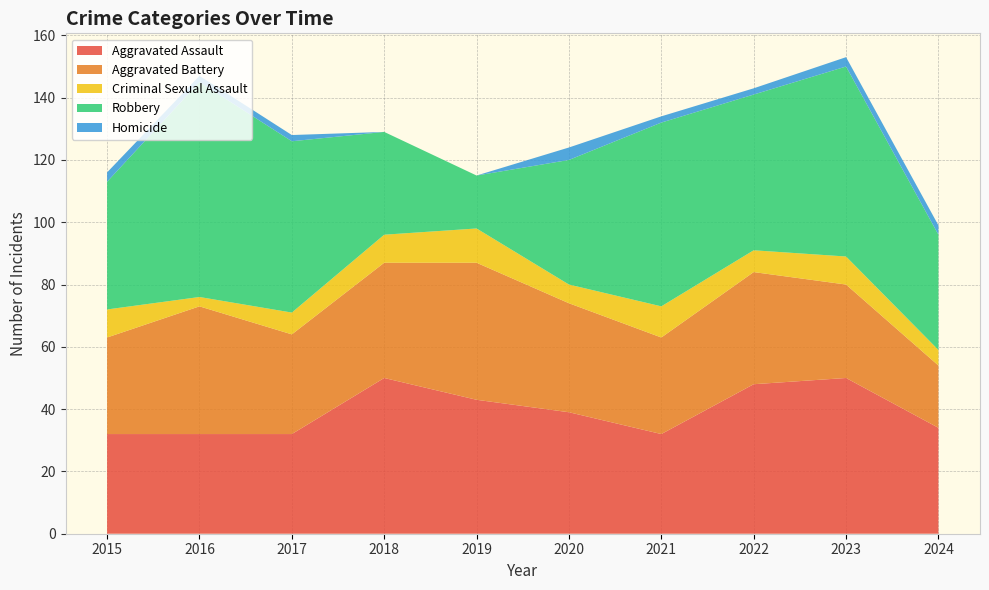

Reading right to left, transcribe all the data shown in this chart.

Aggravated Assault: 2024=34	2023=50	2022=48	2021=32	2020=39	2019=43	2018=50	2017=32	2016=32	2015=32
Aggravated Battery: 2024=20	2023=30	2022=36	2021=31	2020=35	2019=44	2018=37	2017=32	2016=41	2015=31
Criminal Sexual Assault: 2024=5	2023=9	2022=7	2021=10	2020=6	2019=11	2018=9	2017=7	2016=3	2015=9
Robbery: 2024=37	2023=61	2022=50	2021=59	2020=40	2019=17	2018=33	2017=55	2016=69	2015=41
Homicide: 2024=3	2023=3	2022=2	2021=2	2020=4	2019=0	2018=0	2017=2	2016=2	2015=3